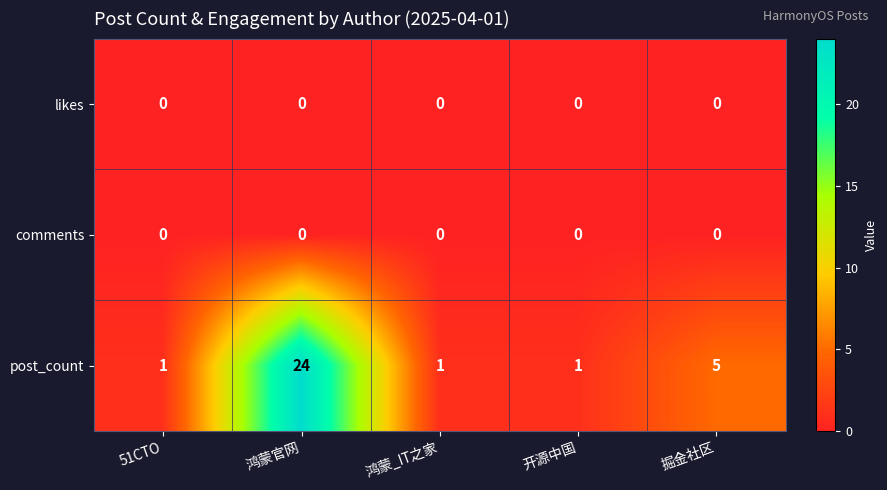

How many series are shown in this chart?

3